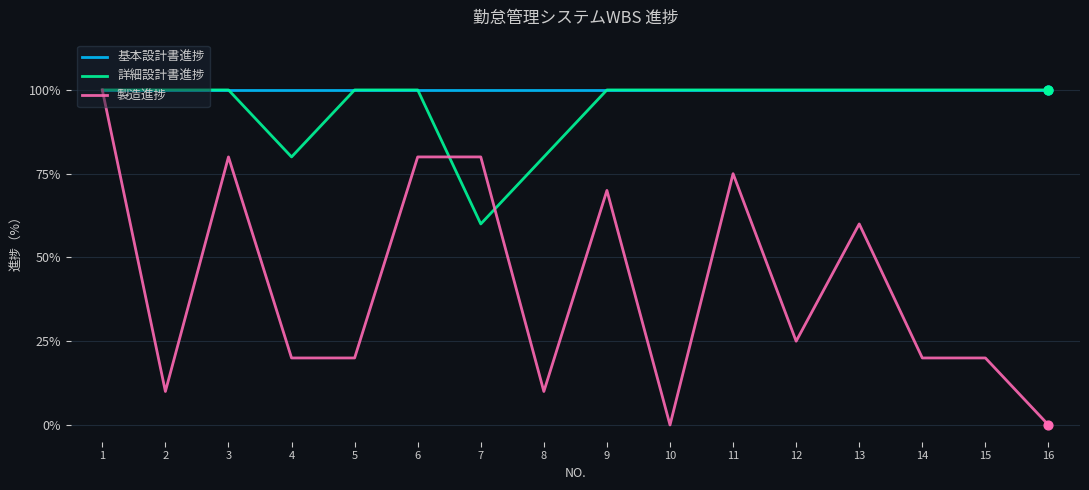

At which category is the sum across all series the highest?

1